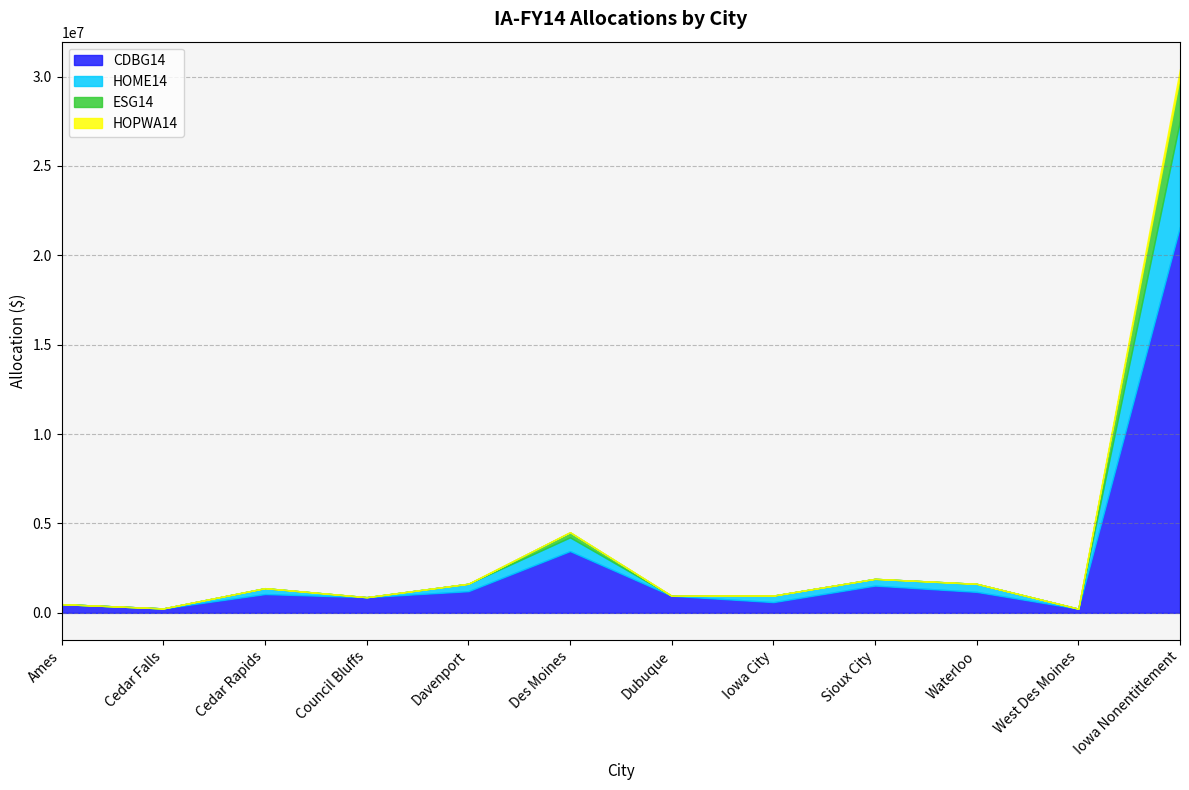

What is the sum of the ESG14 values at West Des Moines and Iowa Nonentitlement?

2471652